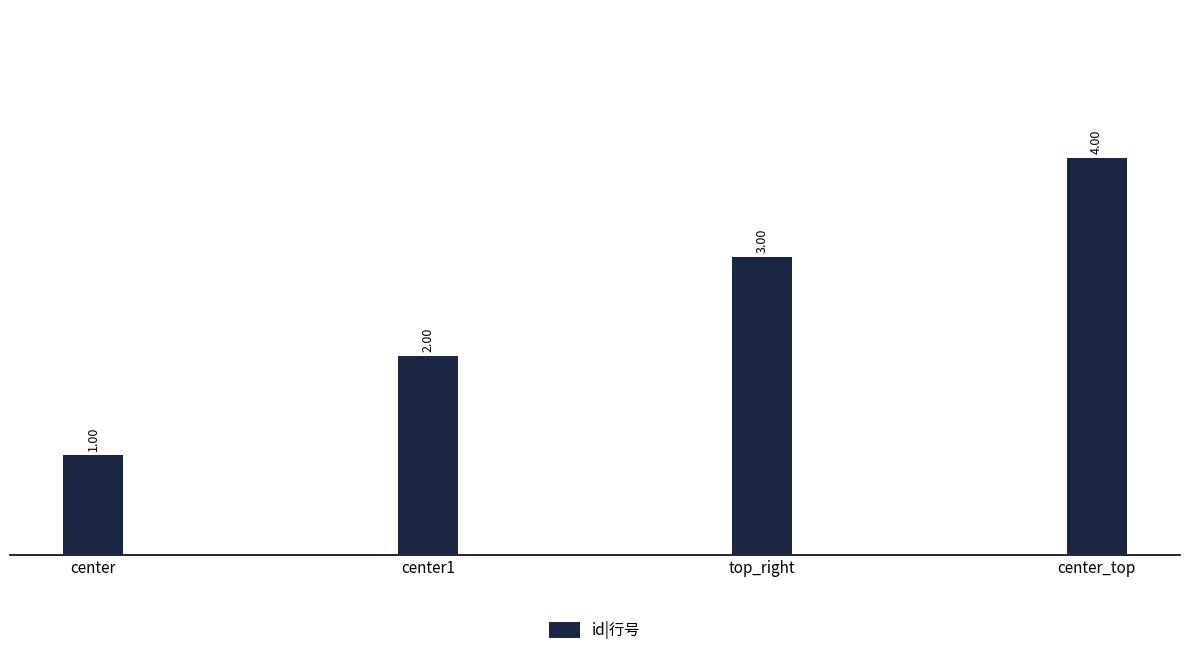

Rank the categories by value from lowest to highest.

center, center1, top_right, center_top